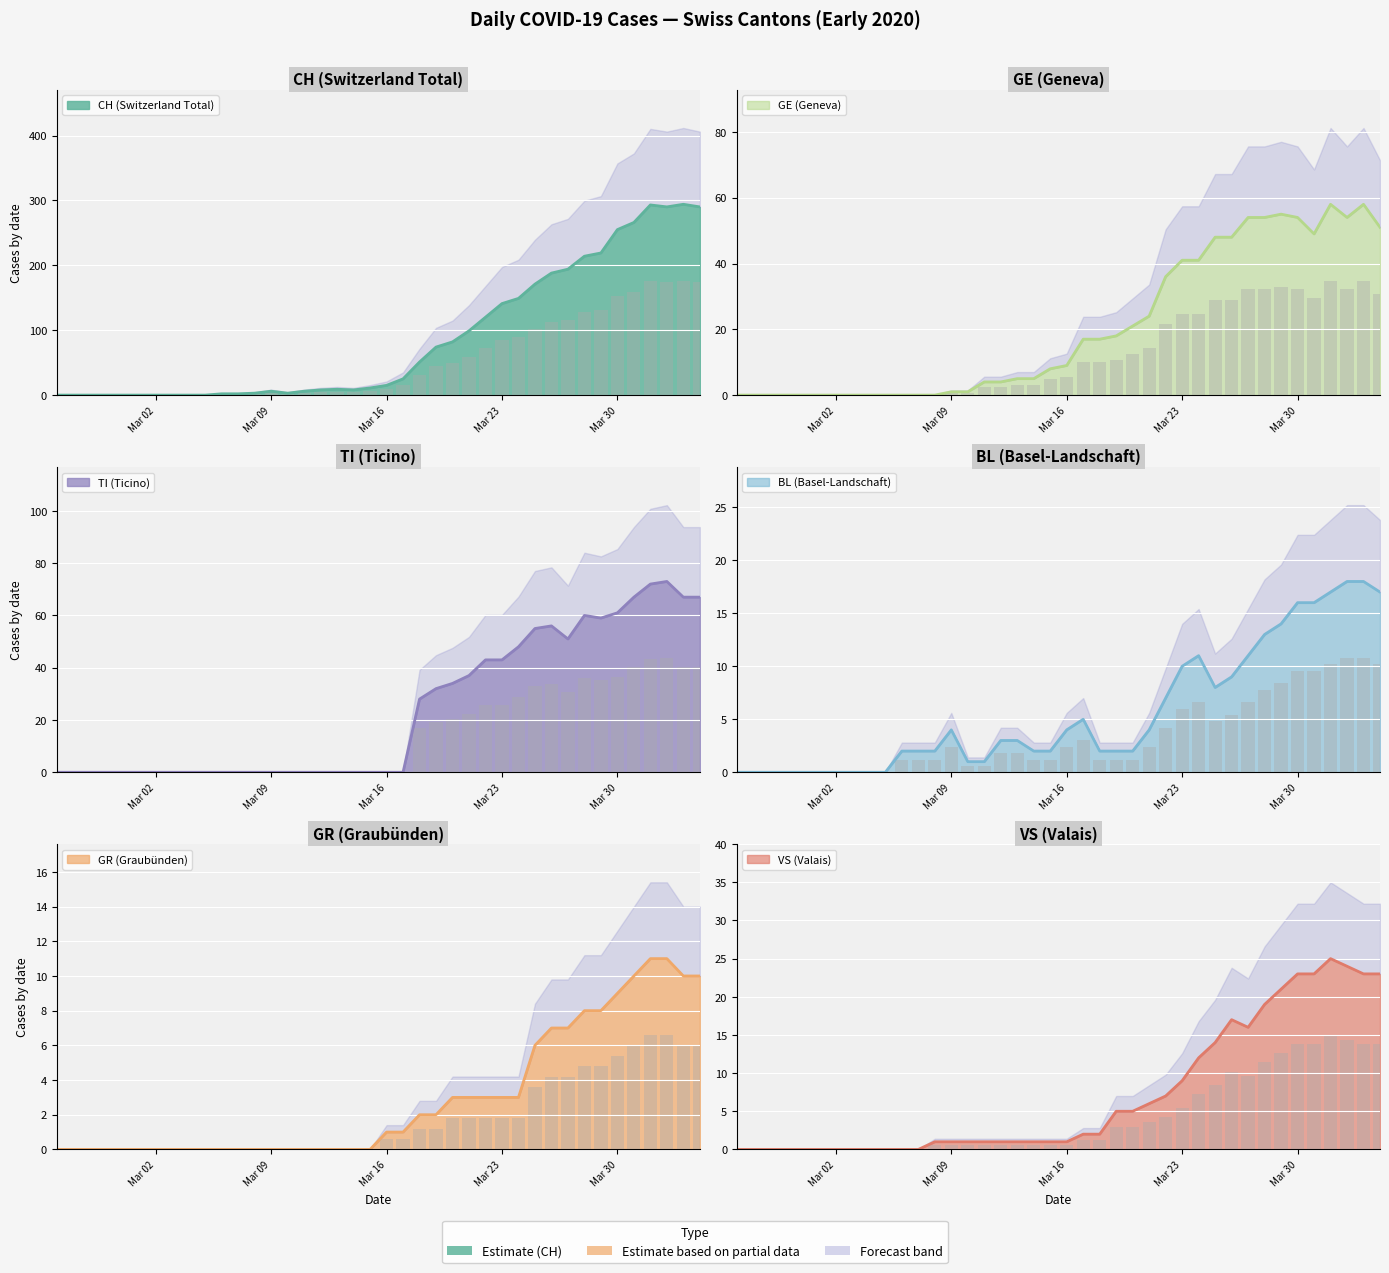

Are the bars grouped side by side (vs. stacked)?

Yes